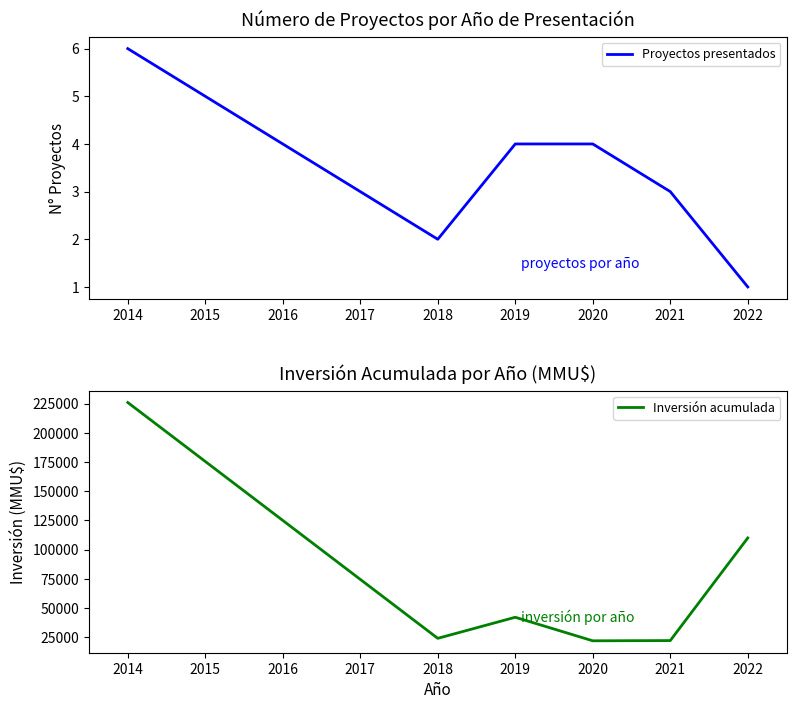

What is the sum of the Inversión acumulada values at 2014 and 2021?

248100